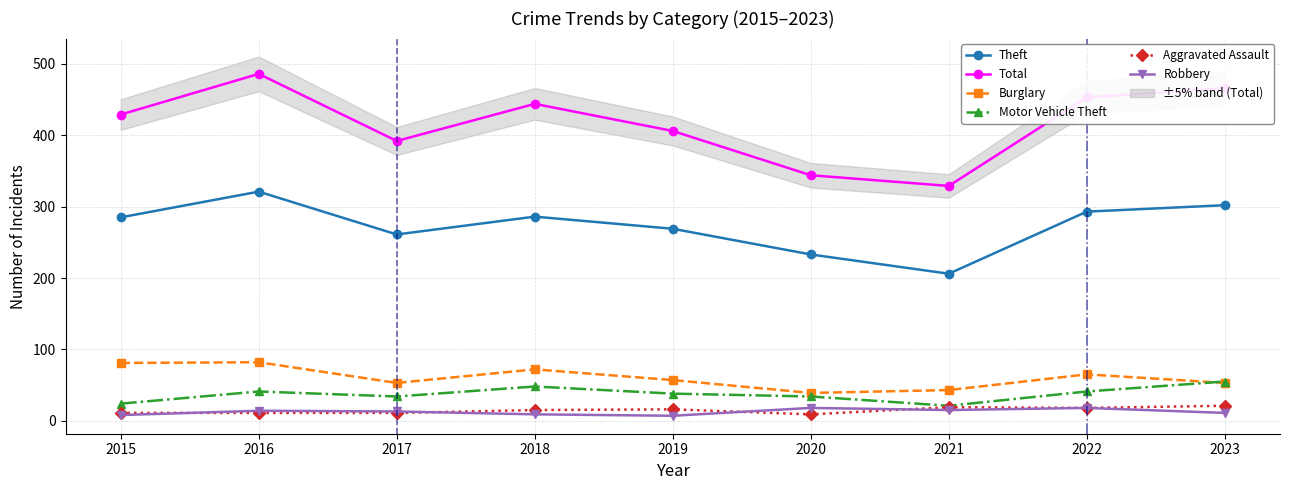

Rank the categories by Aggravated Assault value from highest to lowest.

2023, 2021, 2022, 2019, 2018, 2015, 2016, 2017, 2020